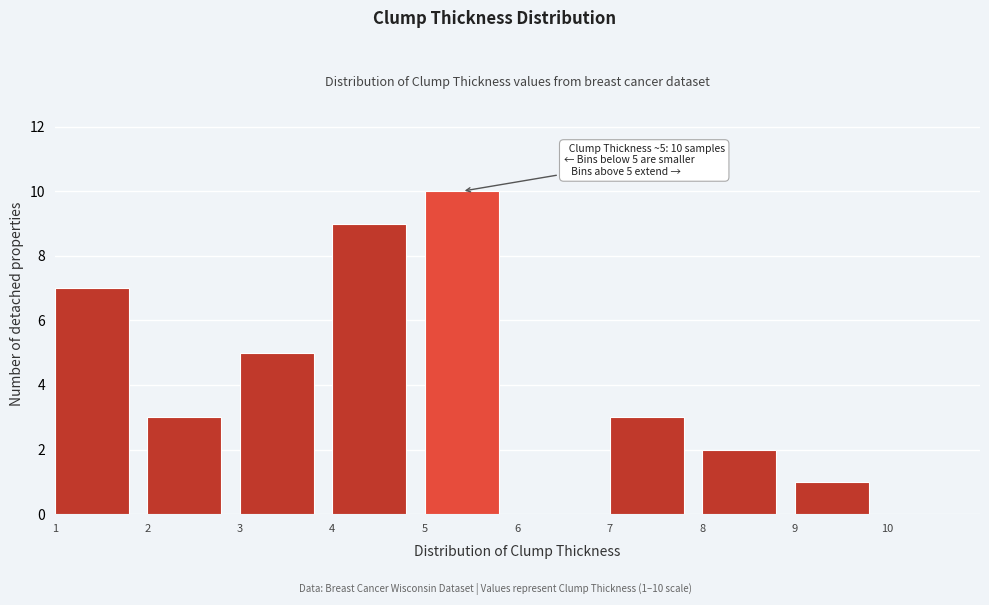

Which range on the x-axis has the tallest bar?

5 to 6